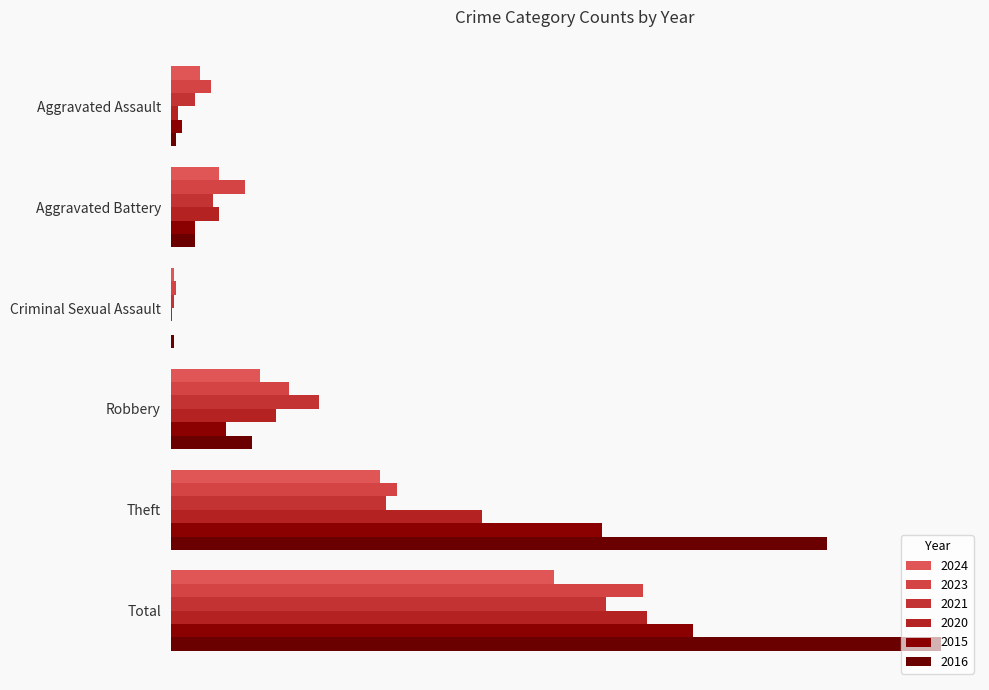

Is it true that 2015 equals 13 at Aggravated Battery?

True